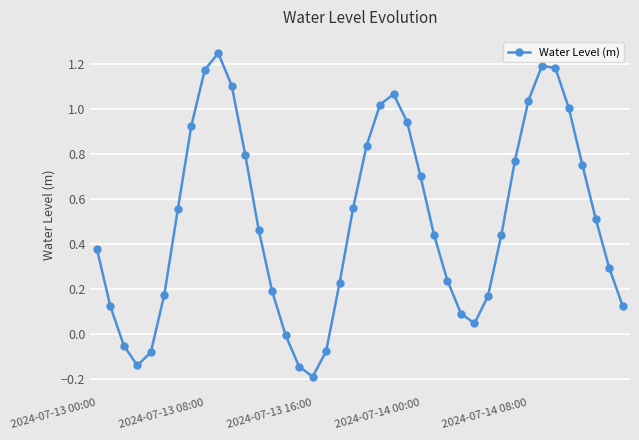

How many points are lower than both their immediate neighbors (excluding endpoints)?

3